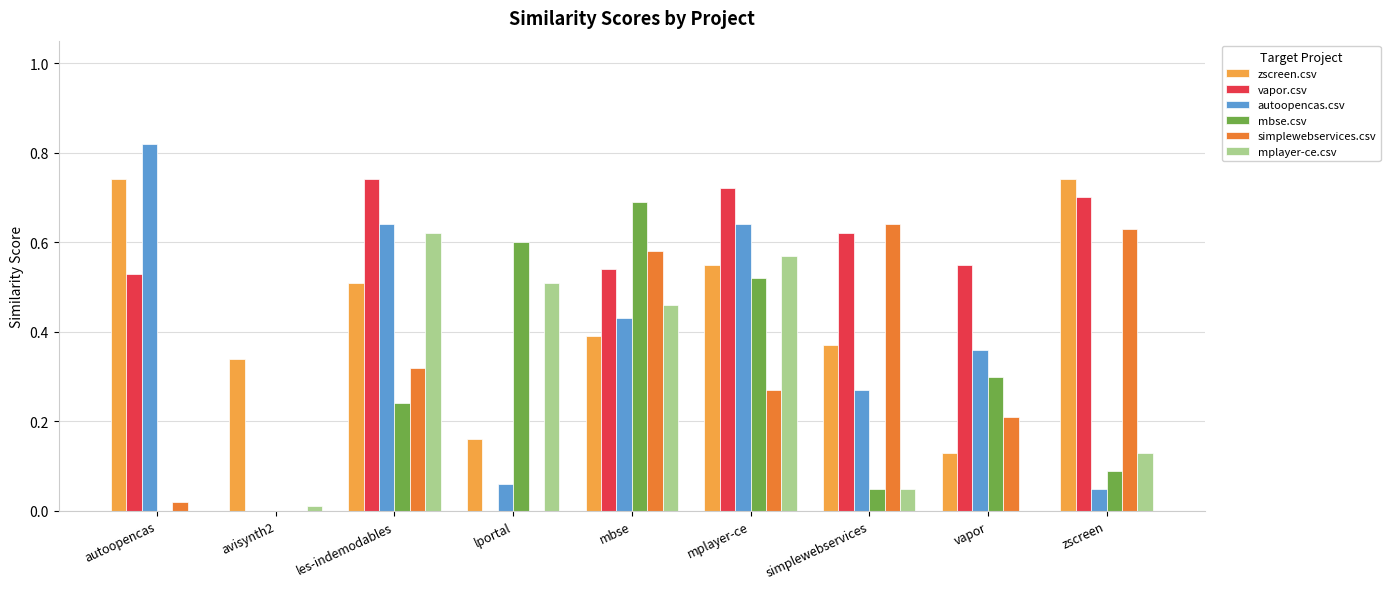

How many series are shown in this chart?

6